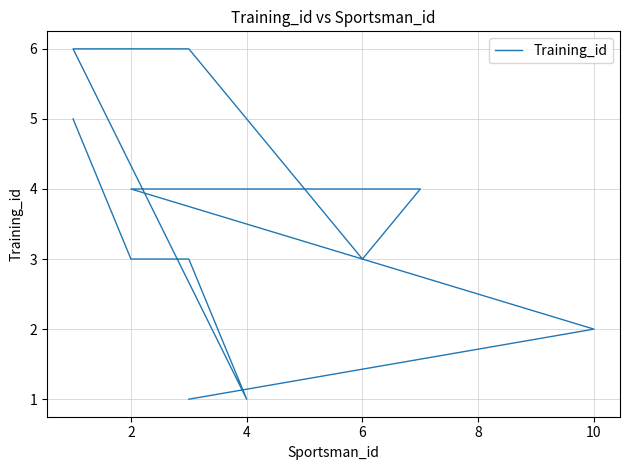

What is the ratio of the value at 8 to the value at 6?

4.0